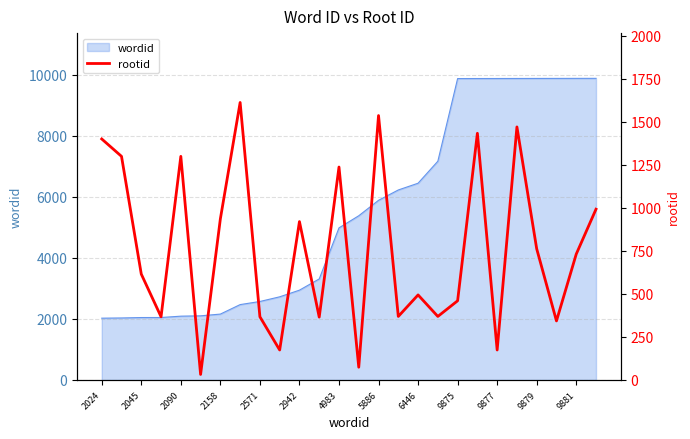

True or false: wordid has a value of 8551 at 4983.

False